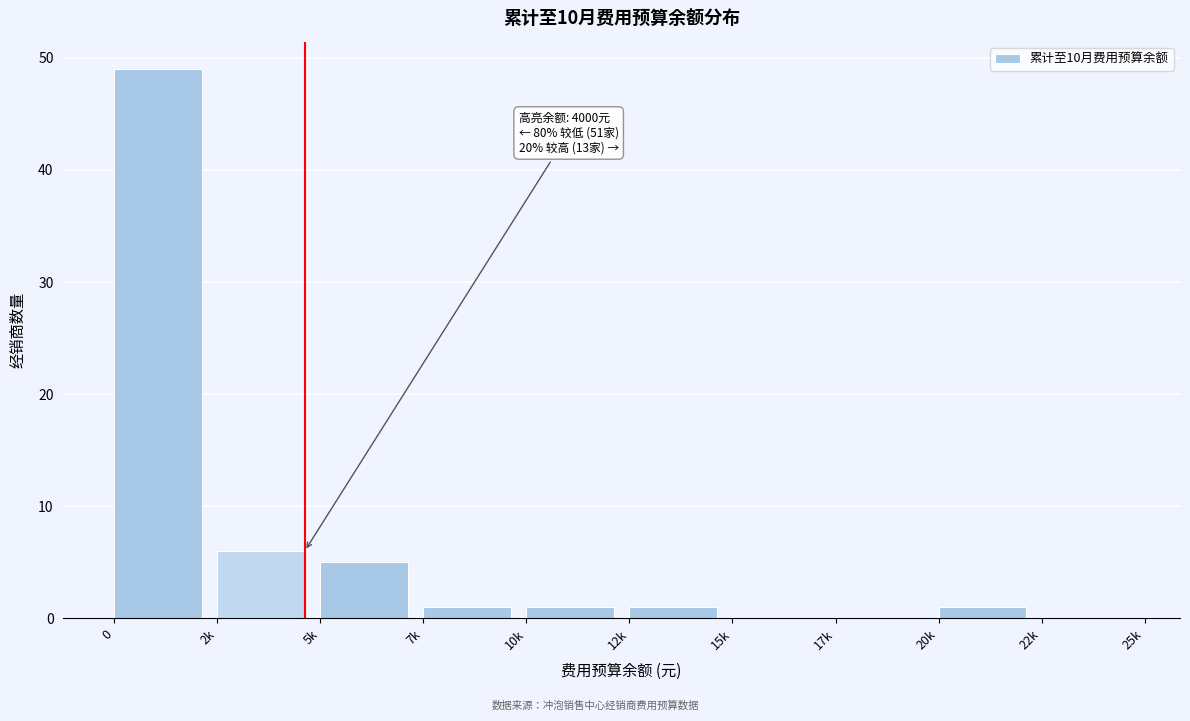

Reading left to right, list all the values displayed in this chart.

0=49	2k=6	5k=5	7k=1	10k=1	12k=1	15k=0	17k=0	20k=1	22k=0